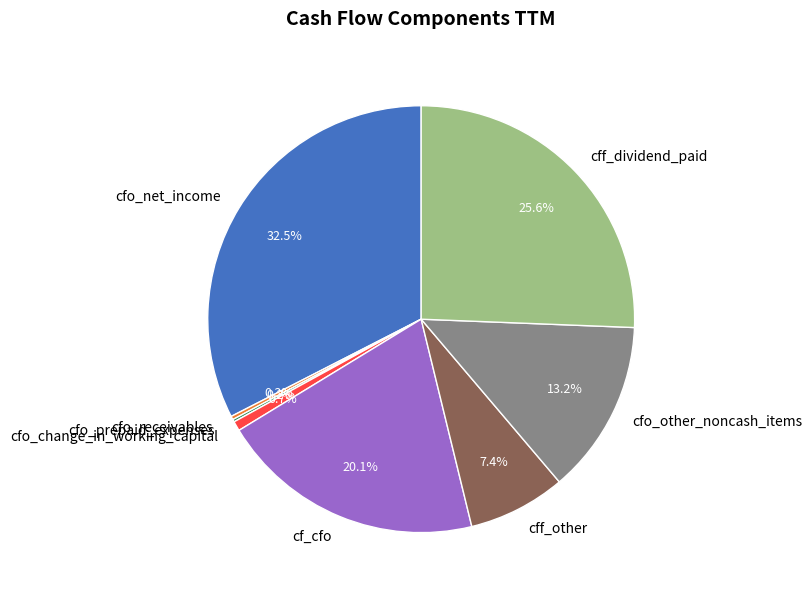

What portion of the pie excludes cfo_net_income?

67.5%